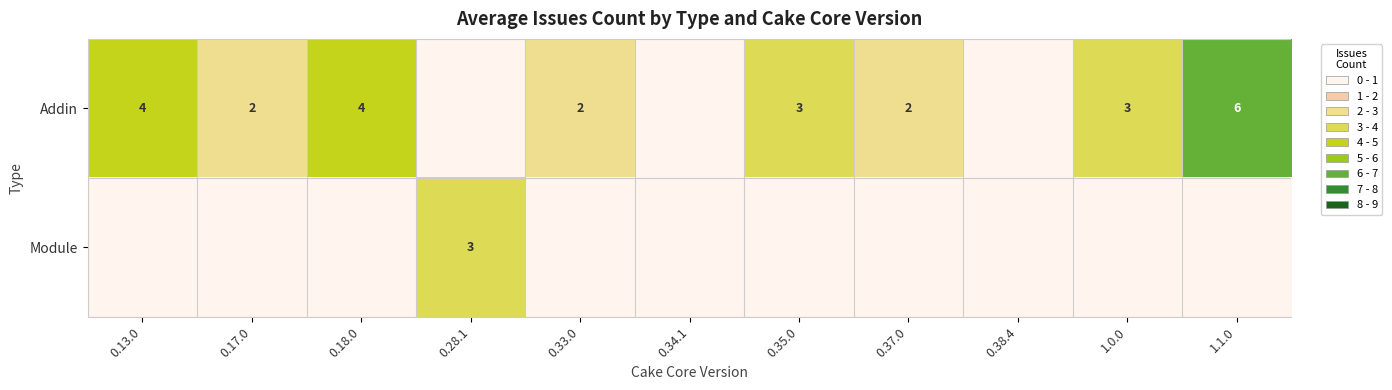

True or false: Module has a value of 3 at 0.28.1.

True